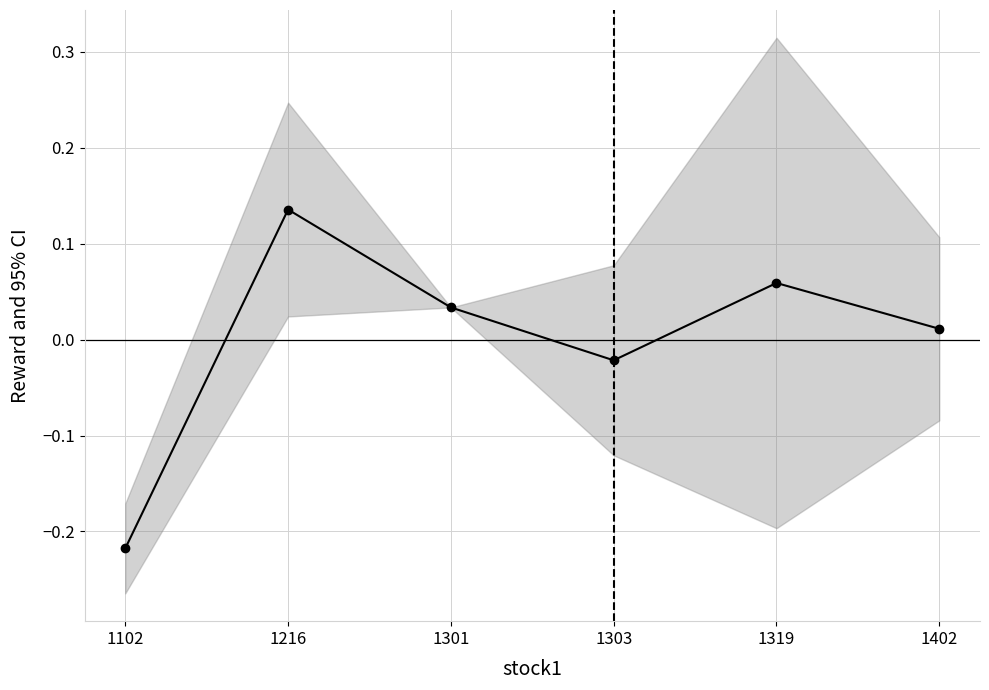

List the labels in order of value, smallest first.

1102, 1303, 1402, 1301, 1319, 1216